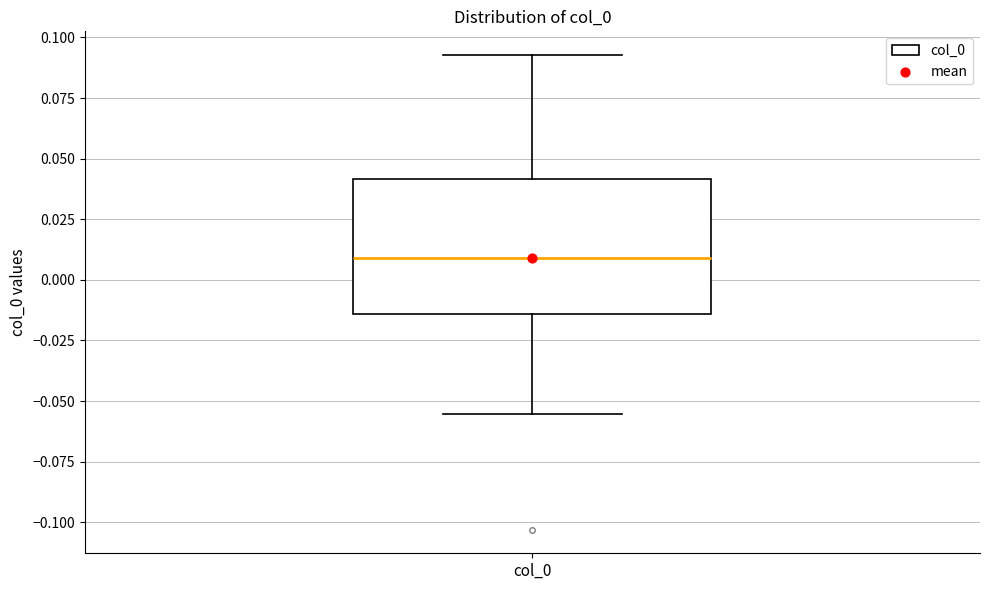

Transcribe this box plot: give where the median line is, the range the box spans, and where the two whiskers end, as read against the y-axis. The values are not printed on the chart, so give them approximately, as read against the axis.

median 0.010, box -0.015 to 0.040, whiskers -0.055 to 0.095